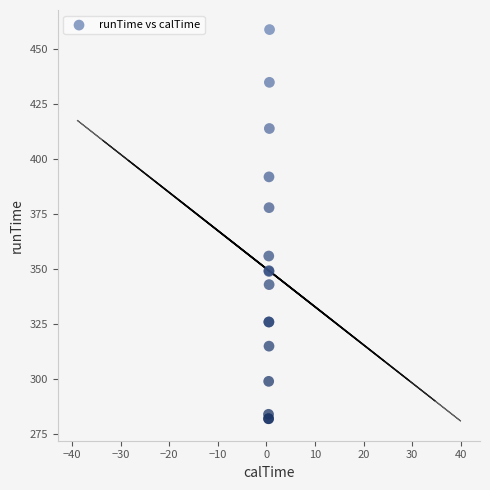

What Y value in the scatter plot is closest to 370?

378.0